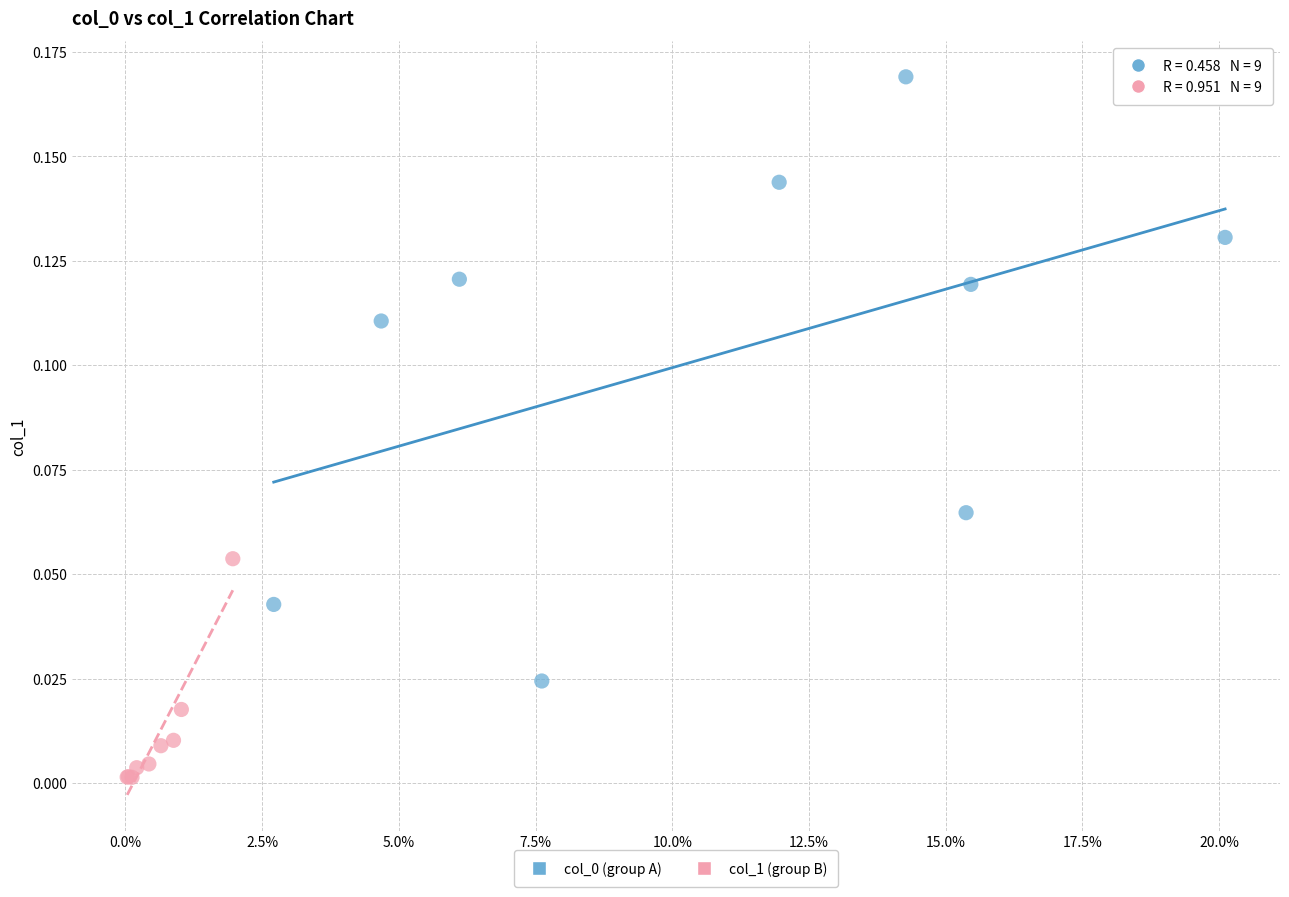

Which series reaches the minimum Y coordinate?

col_1 (group B)